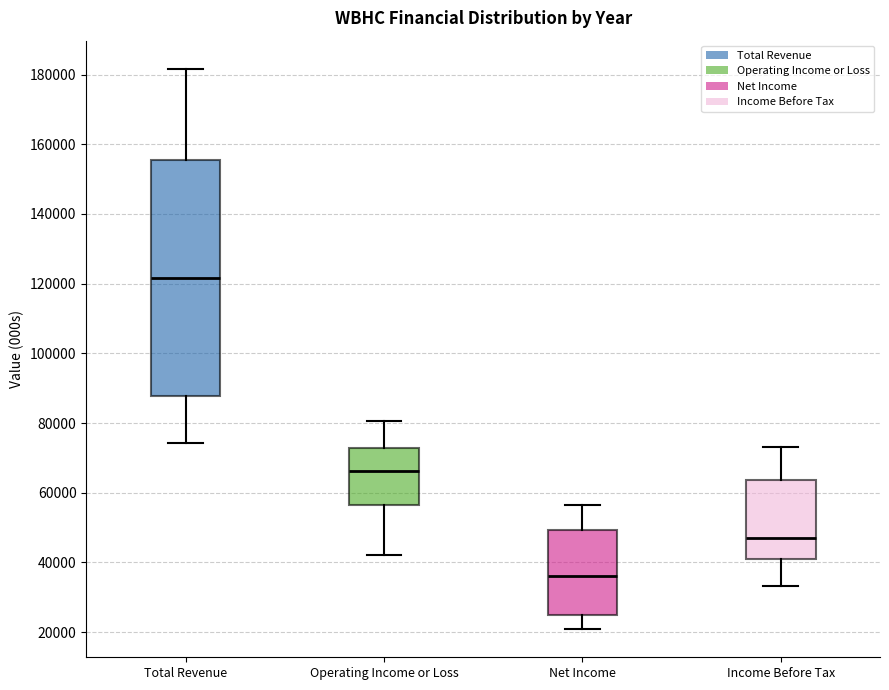

Which box is the tallest, from its lower edge to its upper edge?

Total Revenue